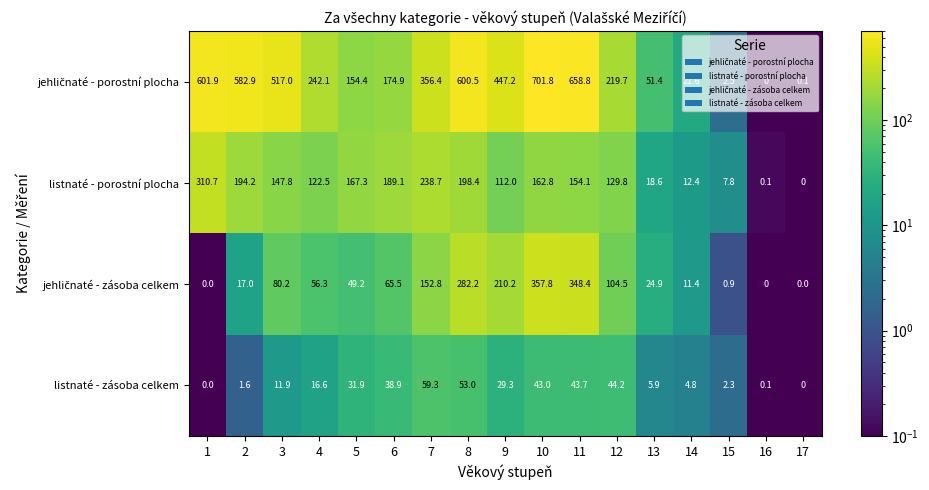

At how many categories does at least one series exceed 42?

13